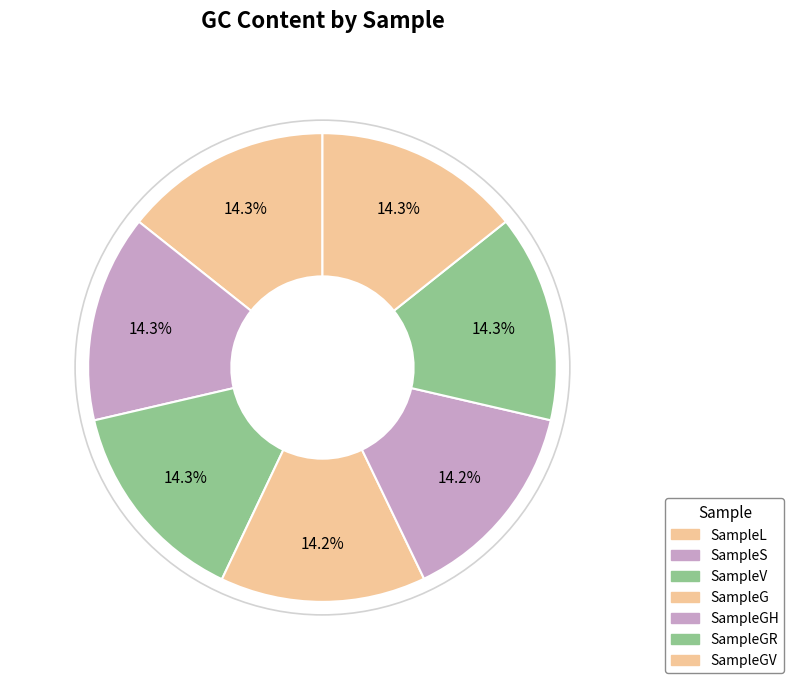

What percentage is the SampleGR slice, to the nearest percent?

14%